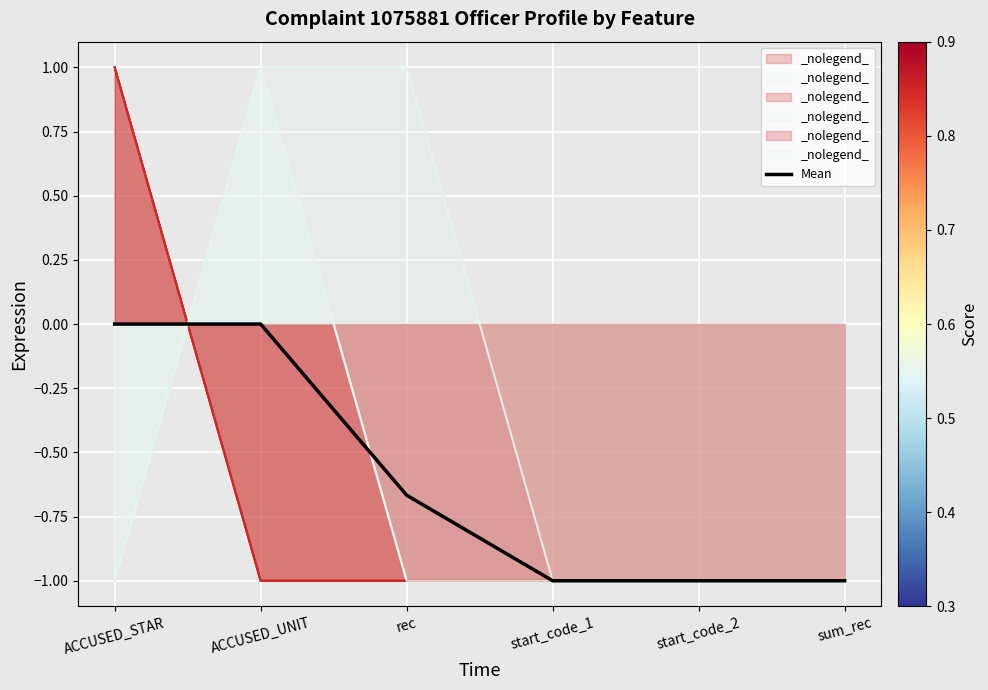

What is the minimum value shown in the chart?

-1.0